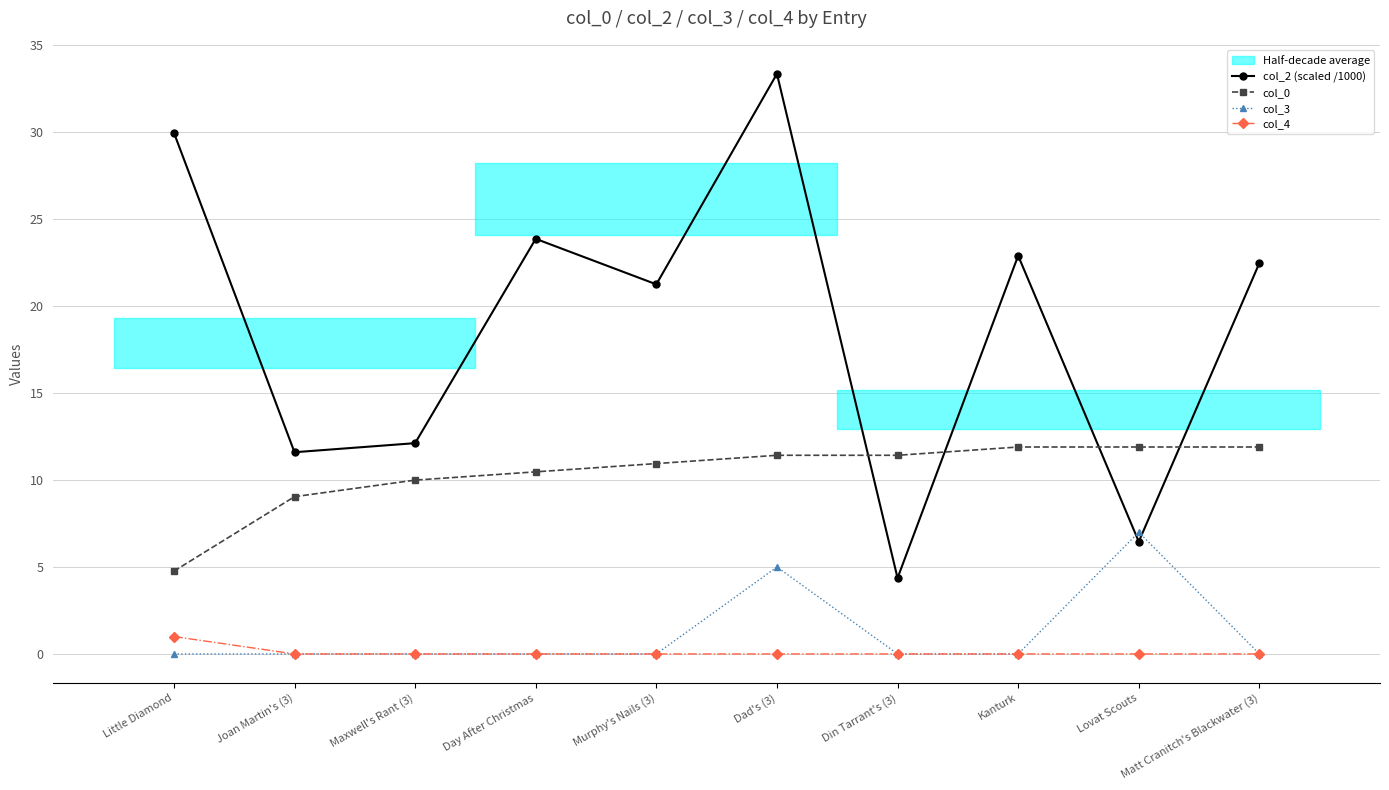

Which series ends up on top after the final intersection of col_0 and col_2 (scaled /1000)?

col_2 (scaled /1000)